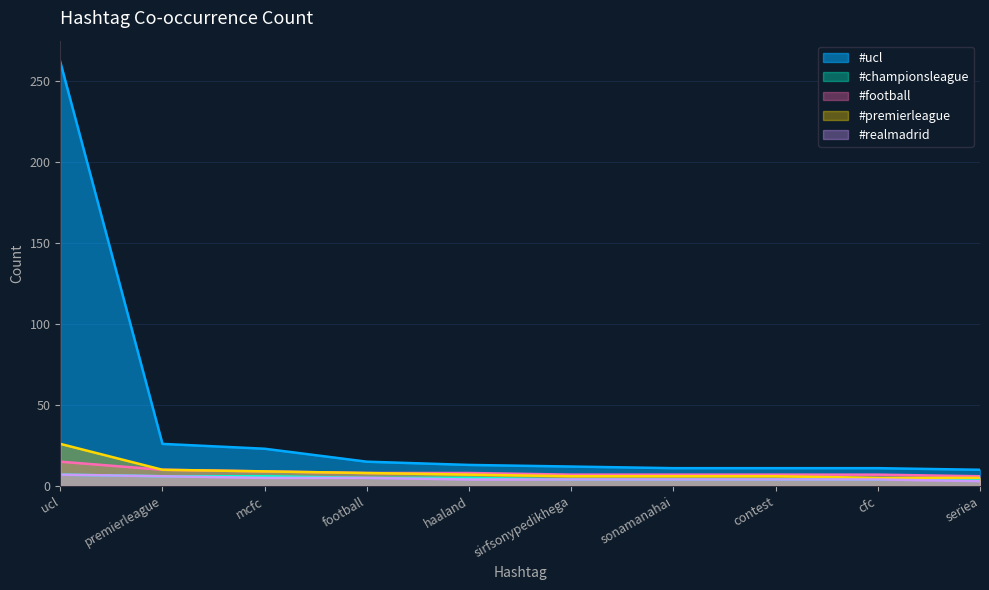

Which series has the largest total across all categories?

#ucl